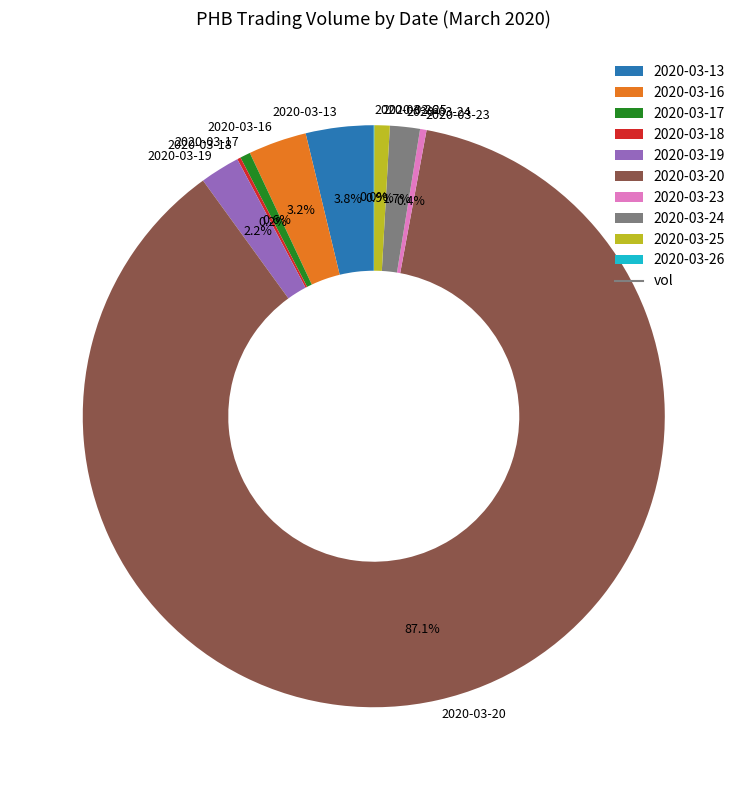

To the nearest percent, what percentage of the pie is 2020-03-19?

2%